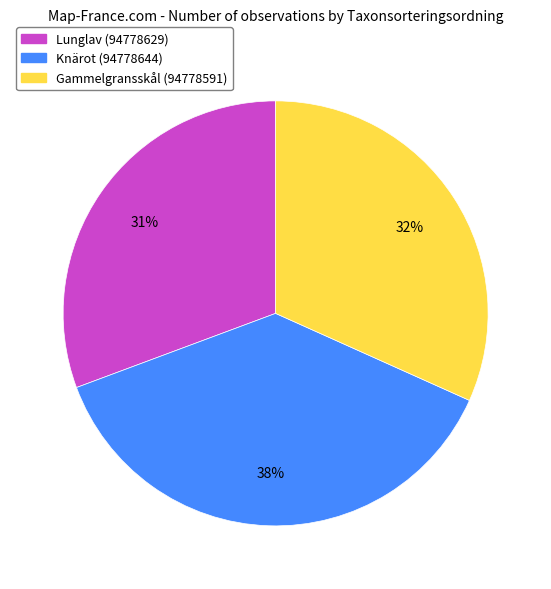

Is the sum of Lunglav (94778629) and Gammelgransskål (94778591) greater than half?

Yes